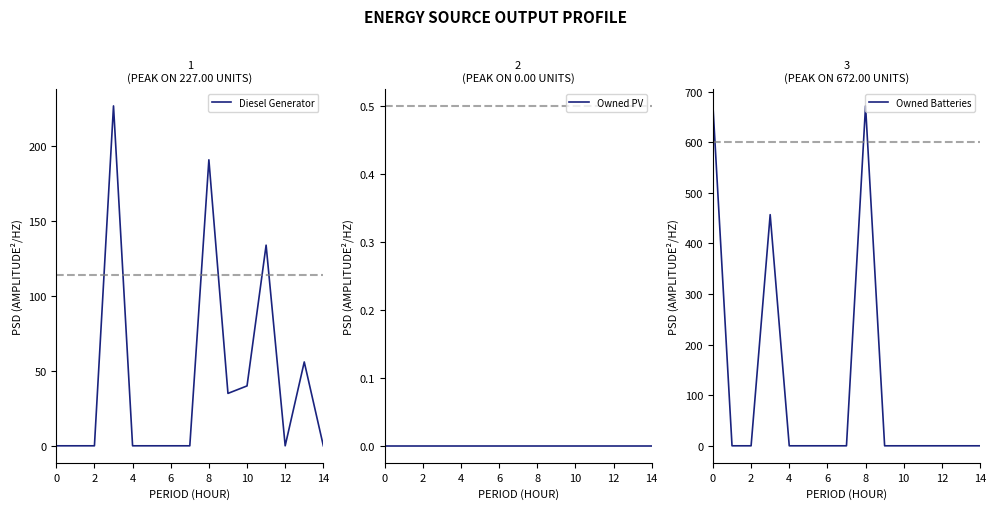

What is the highest value of the Diesel Generator series?

227.0